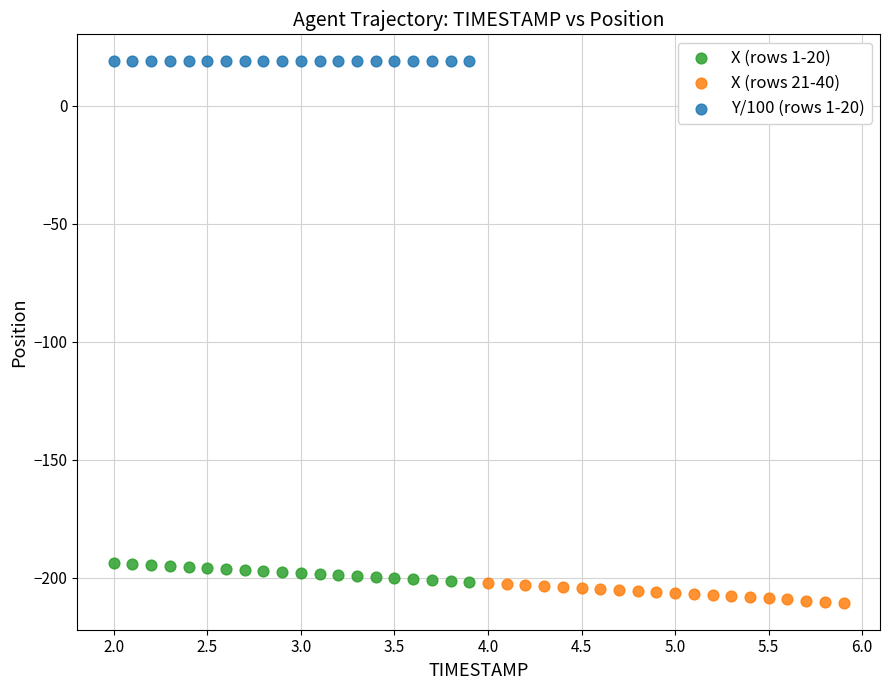

Which series contains the highest Y value?

Y/100 (rows 1-20)